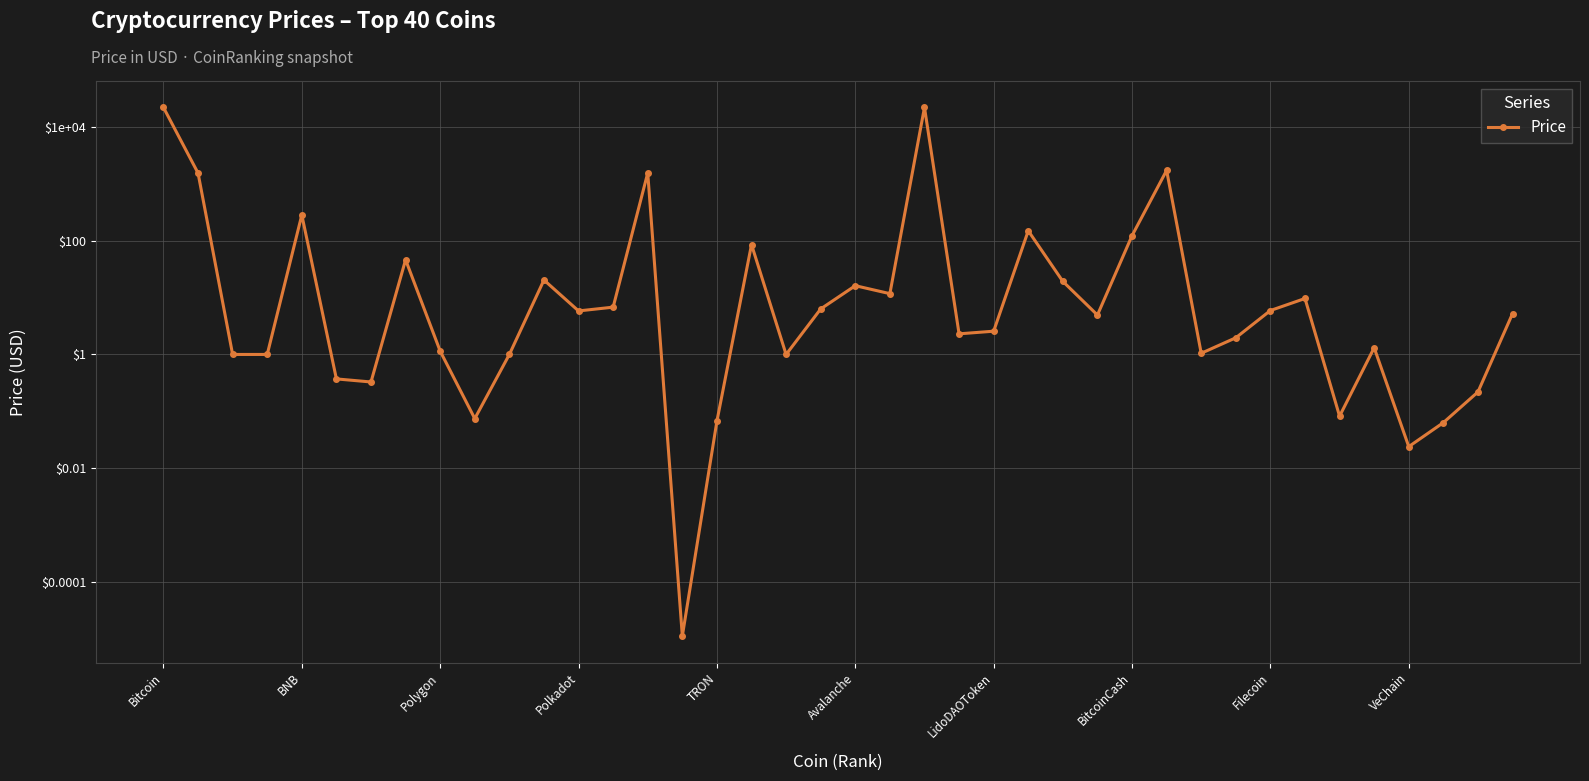

The value at 21 is 11.8. True or false?

True